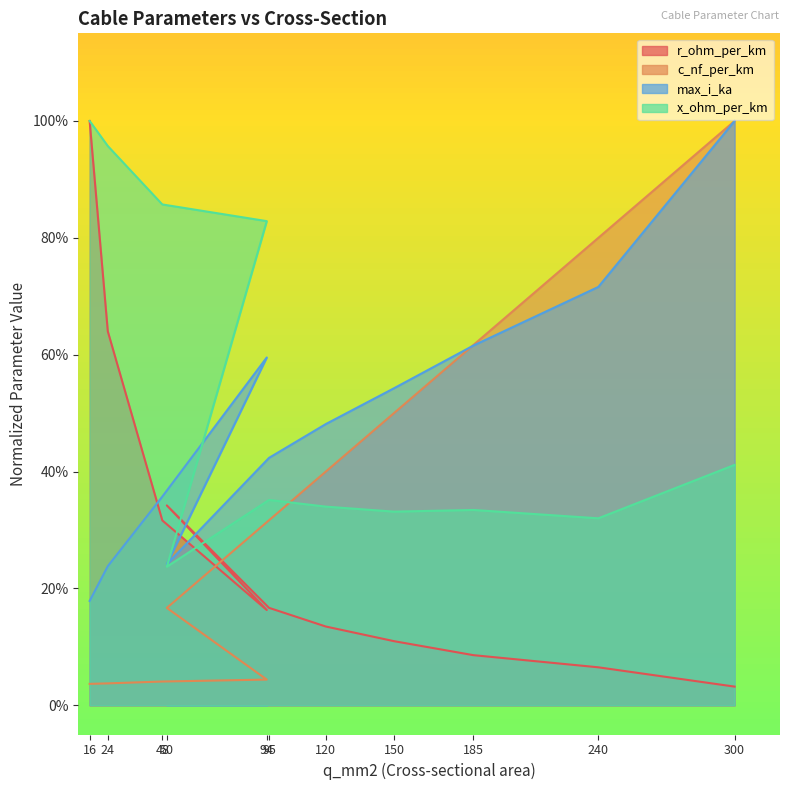

Rank the categories by c_nf_per_km value from lowest to highest.

16, 24, 48, 94, 50, 95, 120, 150, 185, 240, 300